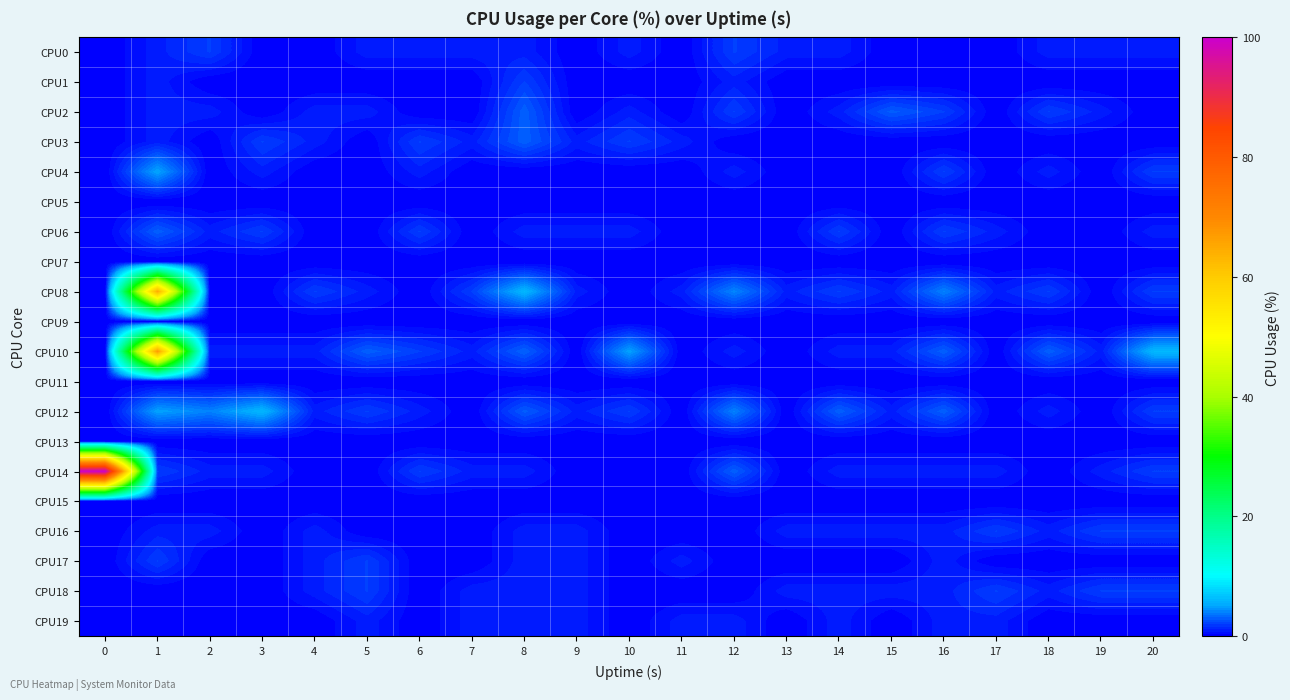

At which category is the sum across all series the highest?

1